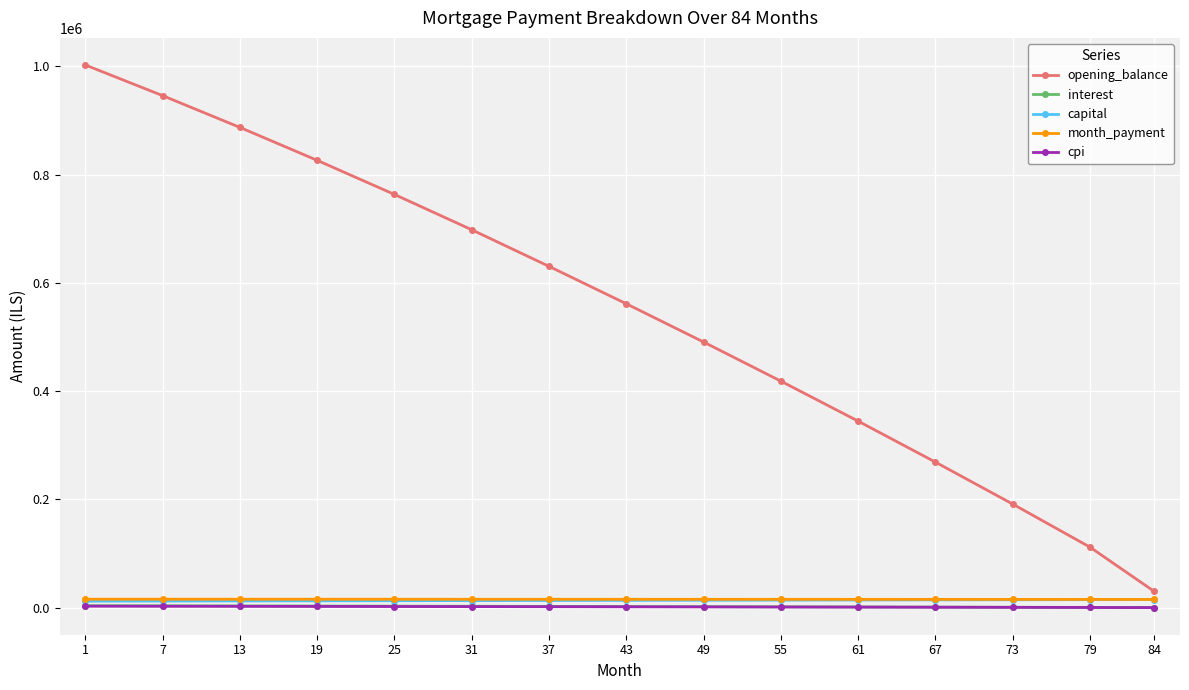

Which series has the largest total across all categories?

opening_balance